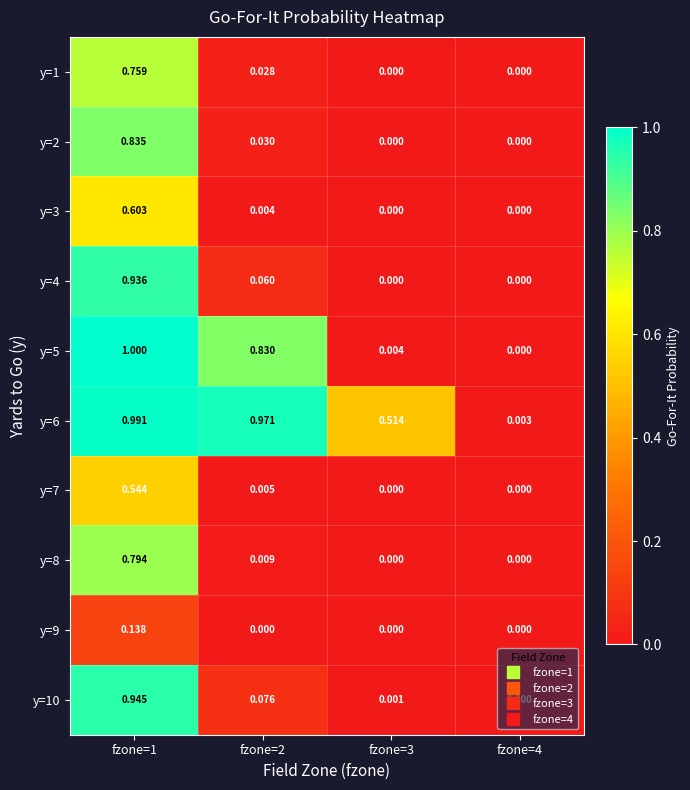

Is the value of y=4 at fzone=4 greater than the value of y=9 at fzone=1?

No